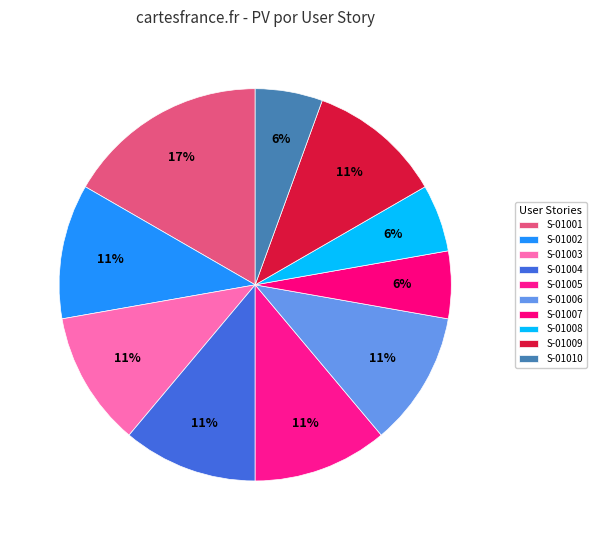

Count the number of slices in the pie.

10